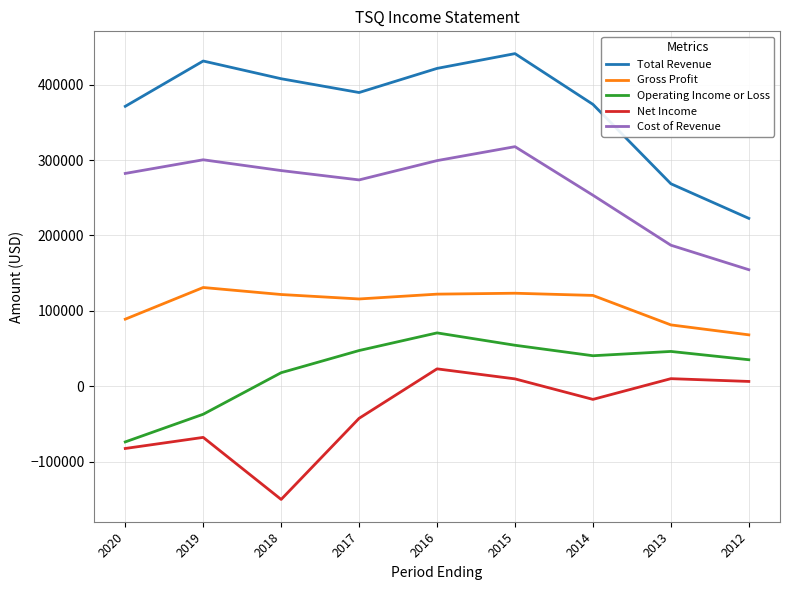

In Gross Profit, how many points are lower than both neighbors (excluding endpoints)?

1